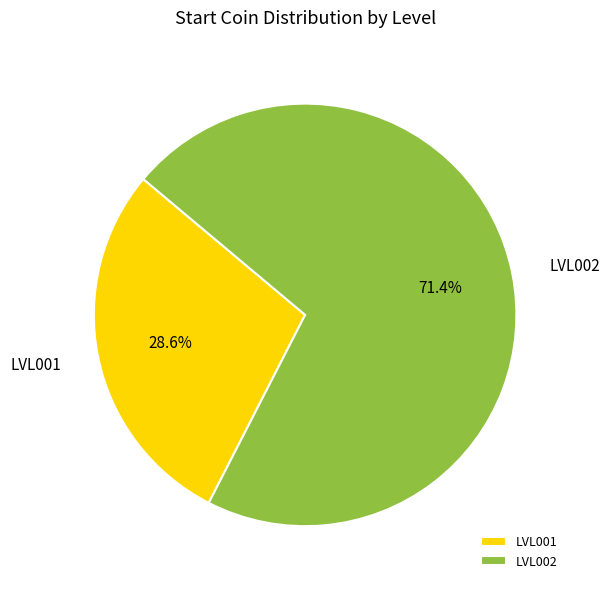

How many slices are in this pie chart?

2